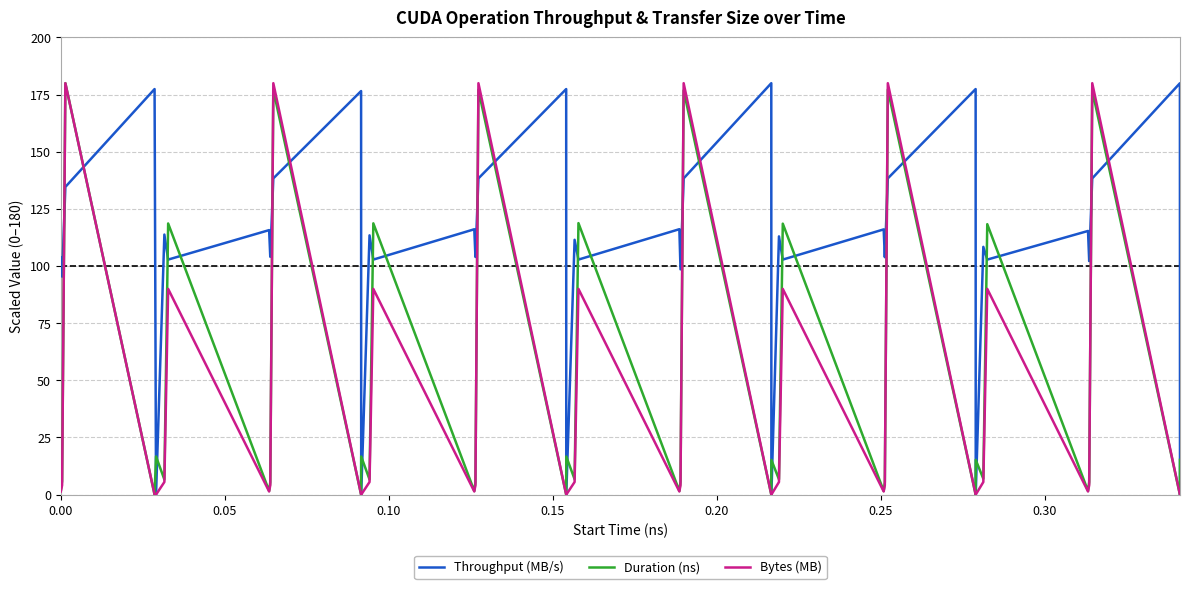

Which series has the largest total across all categories?

Throughput (MB/s)